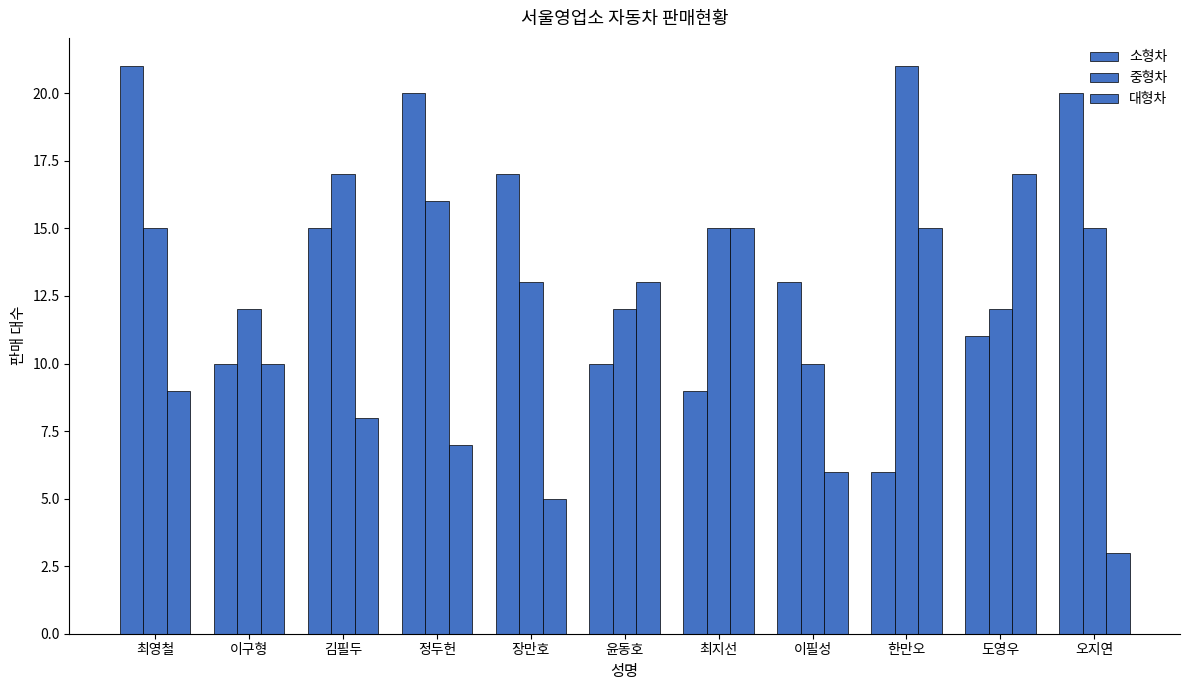

What is the difference between the second highest and second lowest values in the 대형차 series?

10